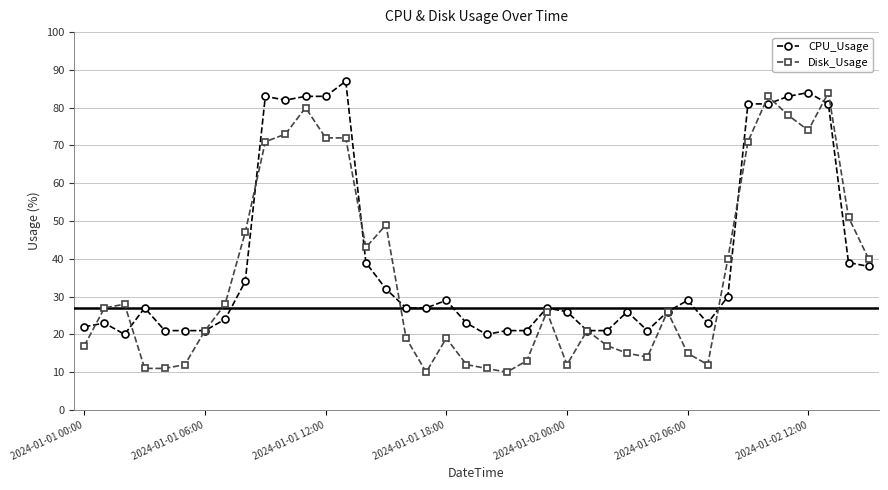

Which series has the widest spread of values?

Disk_Usage